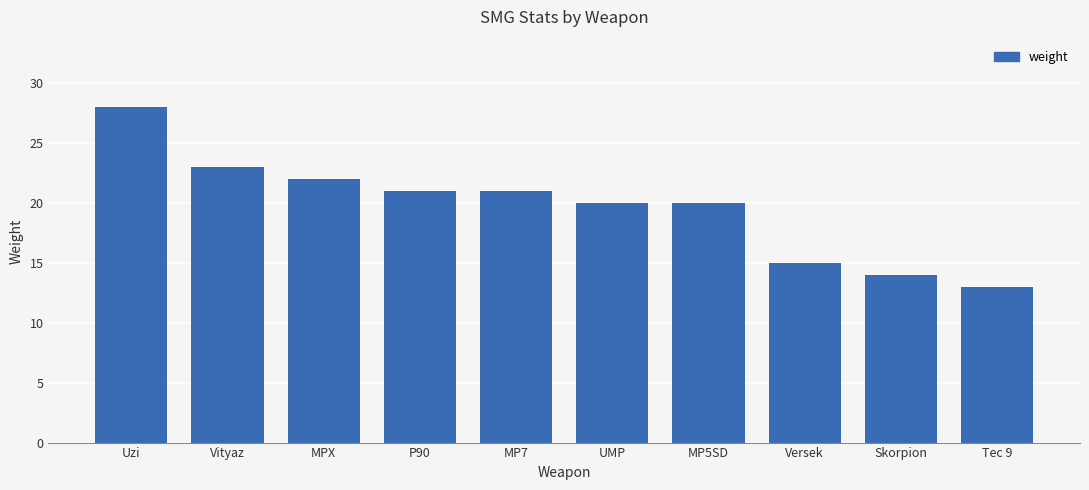

What is the value of the 5th bar from the left?

21